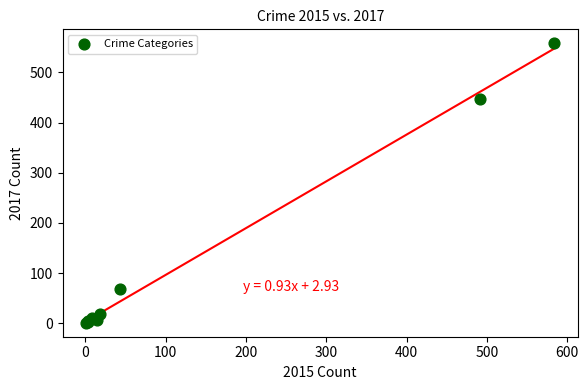

What Y value in the scatter plot is closest to 279?

447